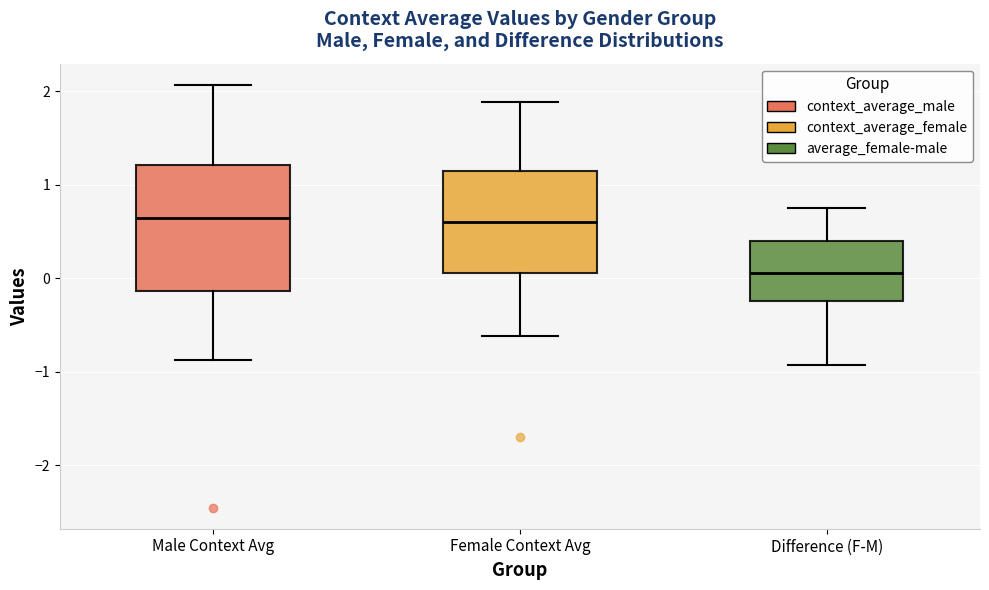

Which box has the lowest median line?

Difference (F-M)